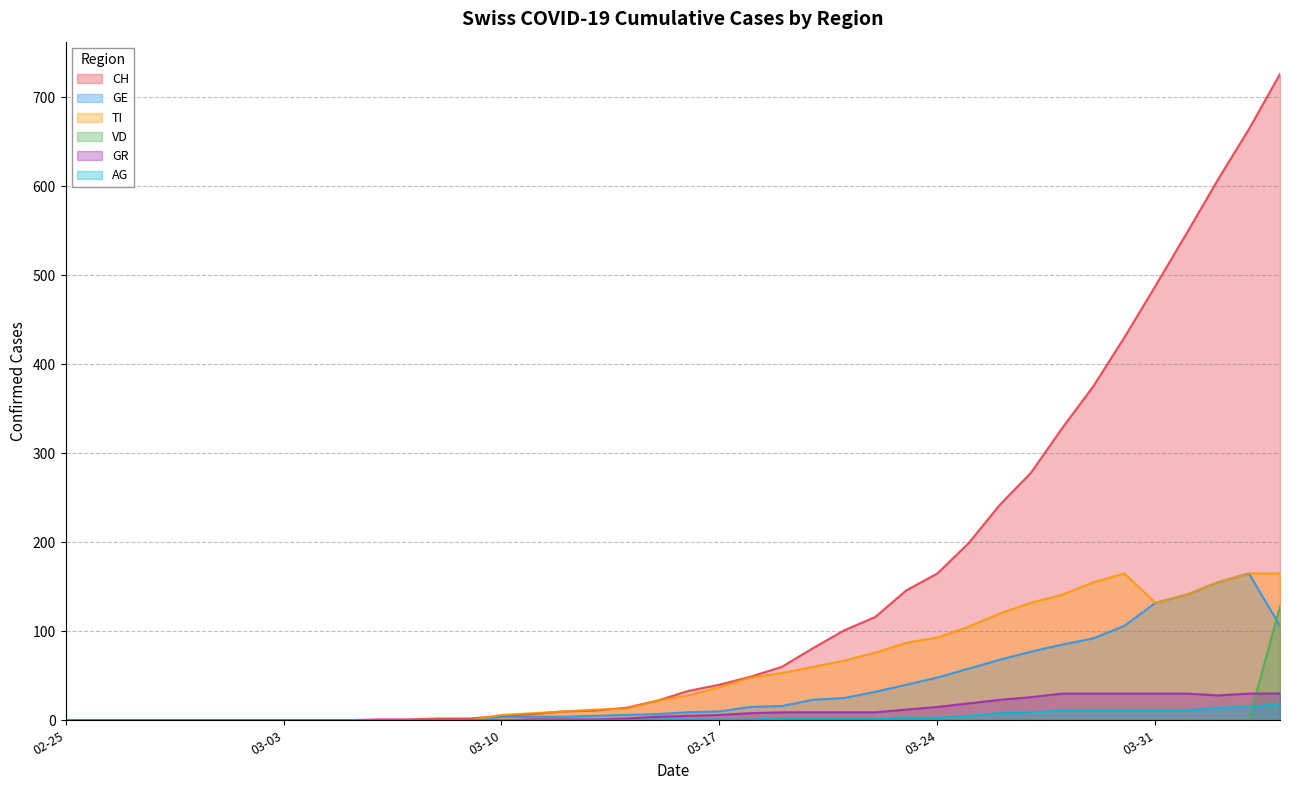

True or false: AG and GE intersect in this chart.

False